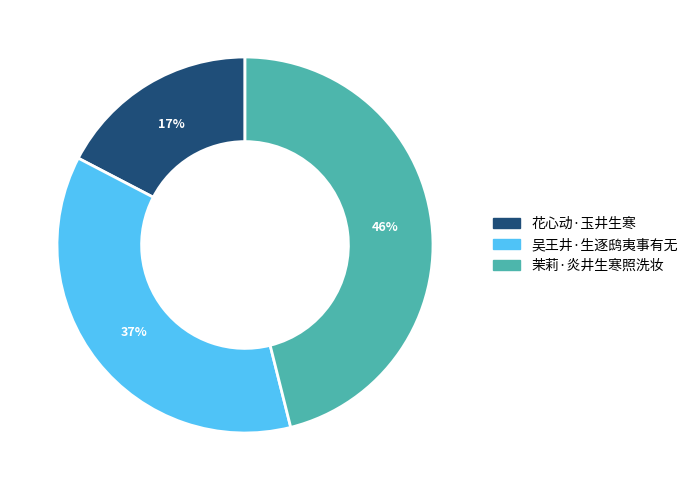

To the nearest percent, what is the difference between the largest and smallest slice percentages?

29%